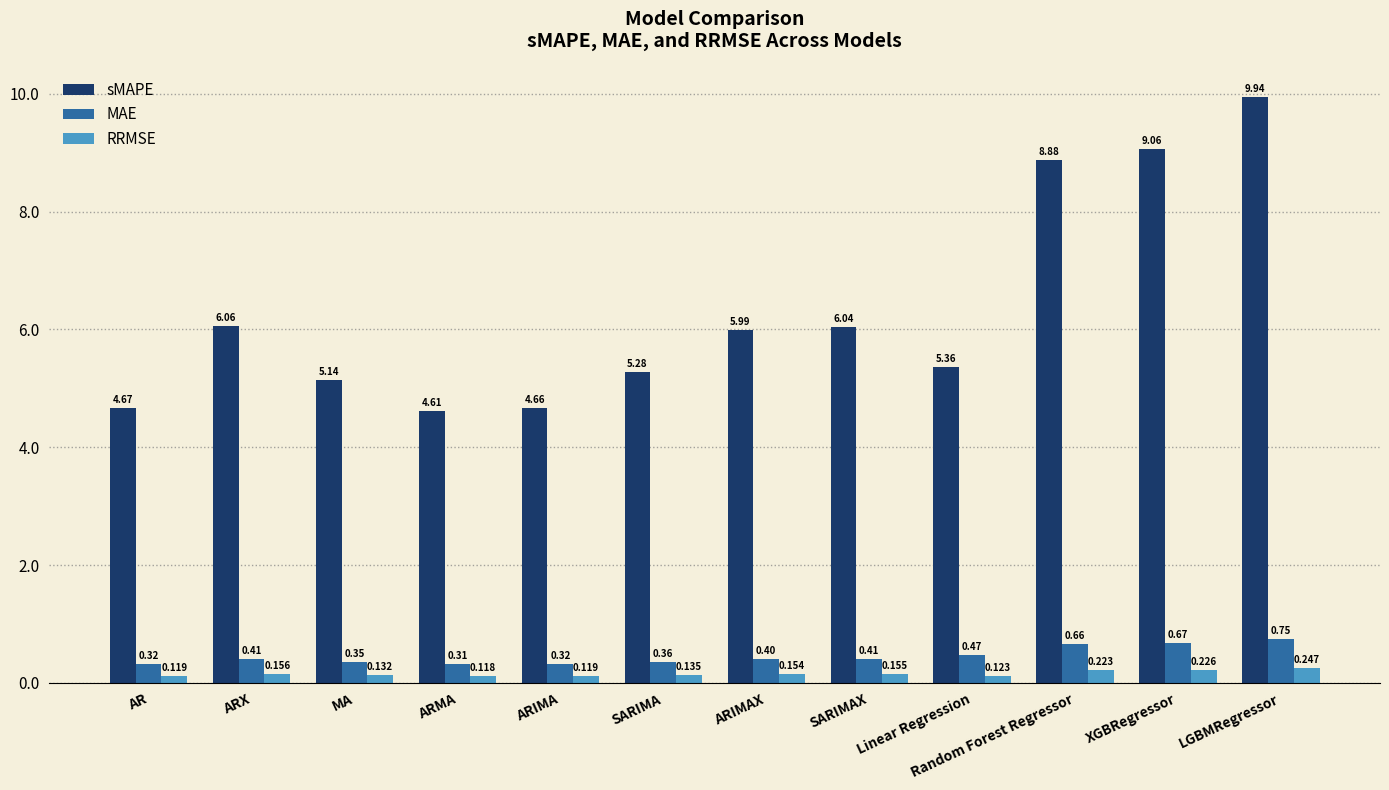

Which series changed the most between SARIMA and Linear Regression?

MAE